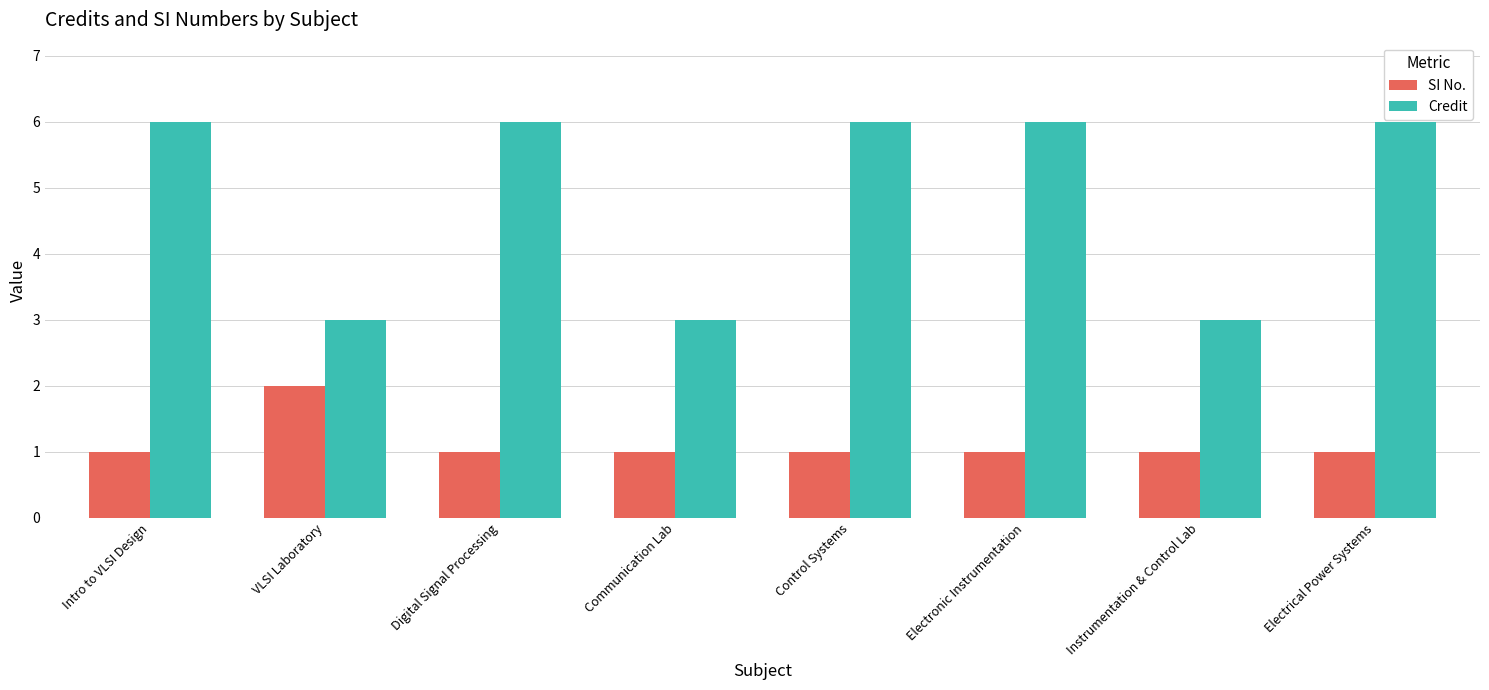

Rank the series by their average value, from lowest to highest.

SI No., Credit